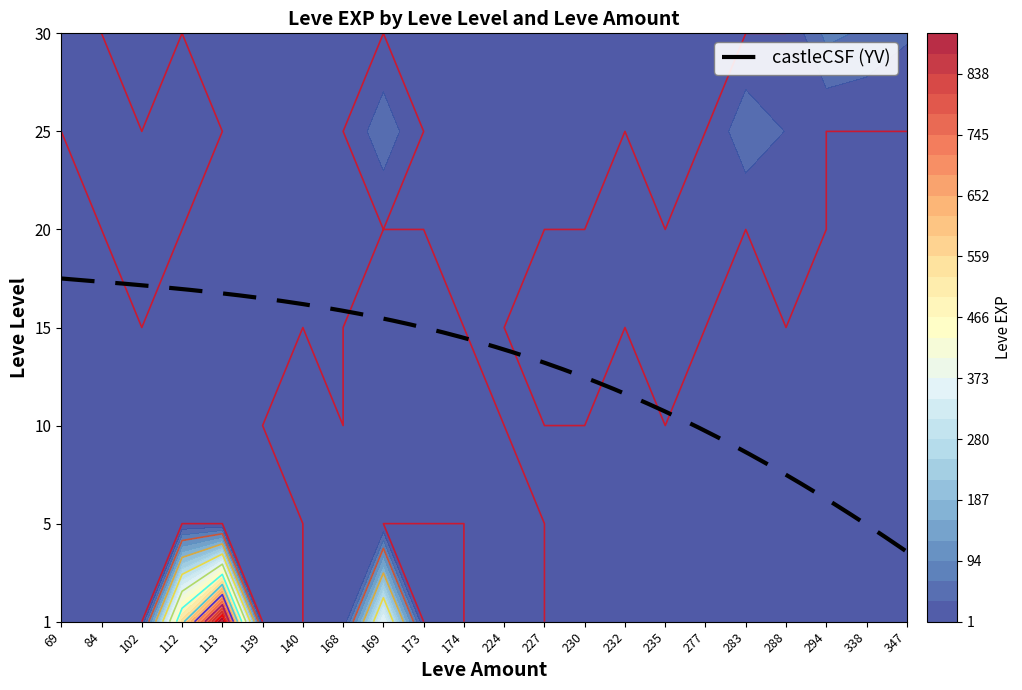

The 1 series shows 1 at 6. True or false?

False